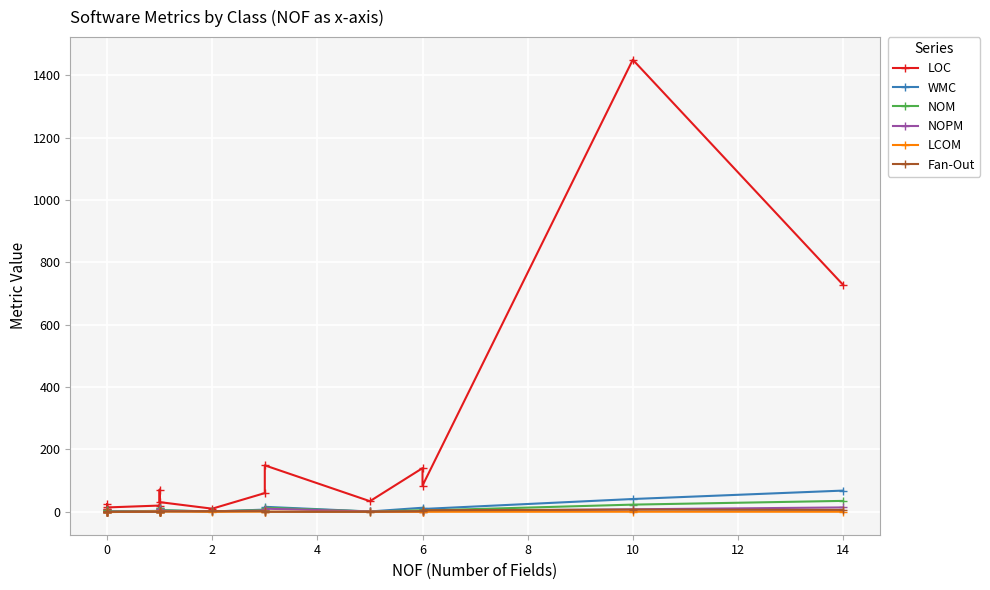

Is the value of LCOM at 10 greater than the value of Fan-Out at 2?

No